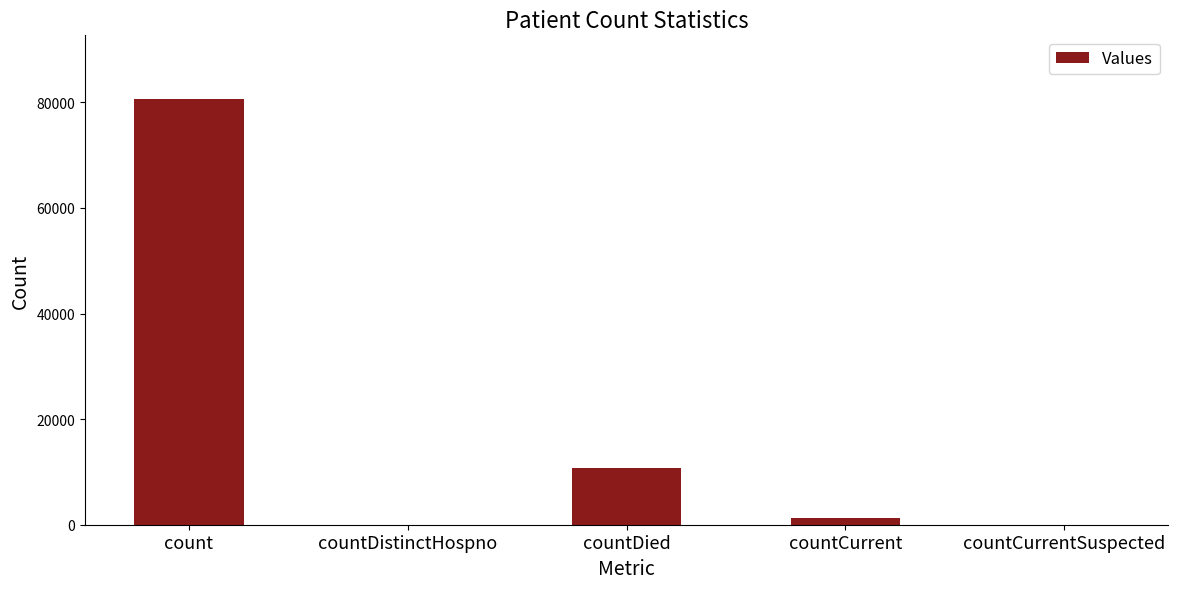

True or false: the data shows 80616 at count.

True